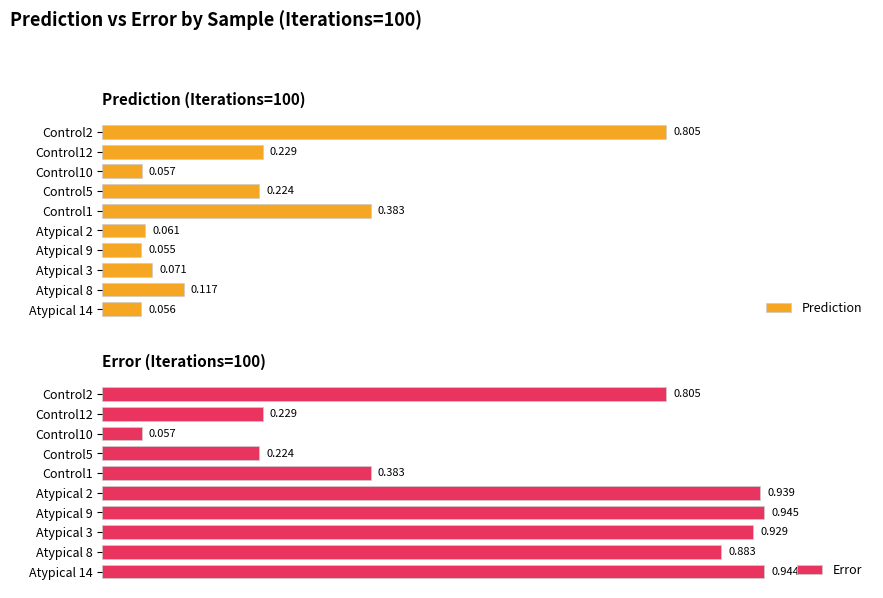

What is the total value across all series at Atypical 3?

1.0